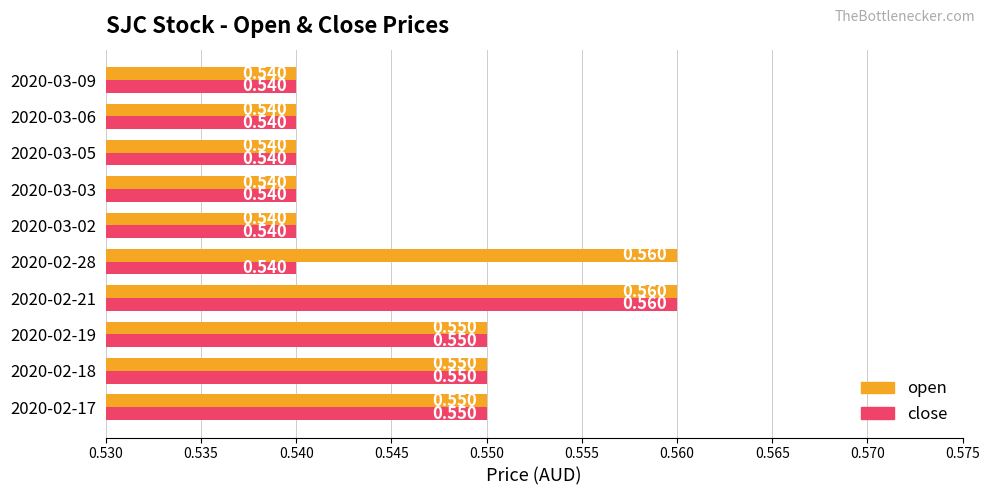

Rank the series by their average value, from highest to lowest.

open, close